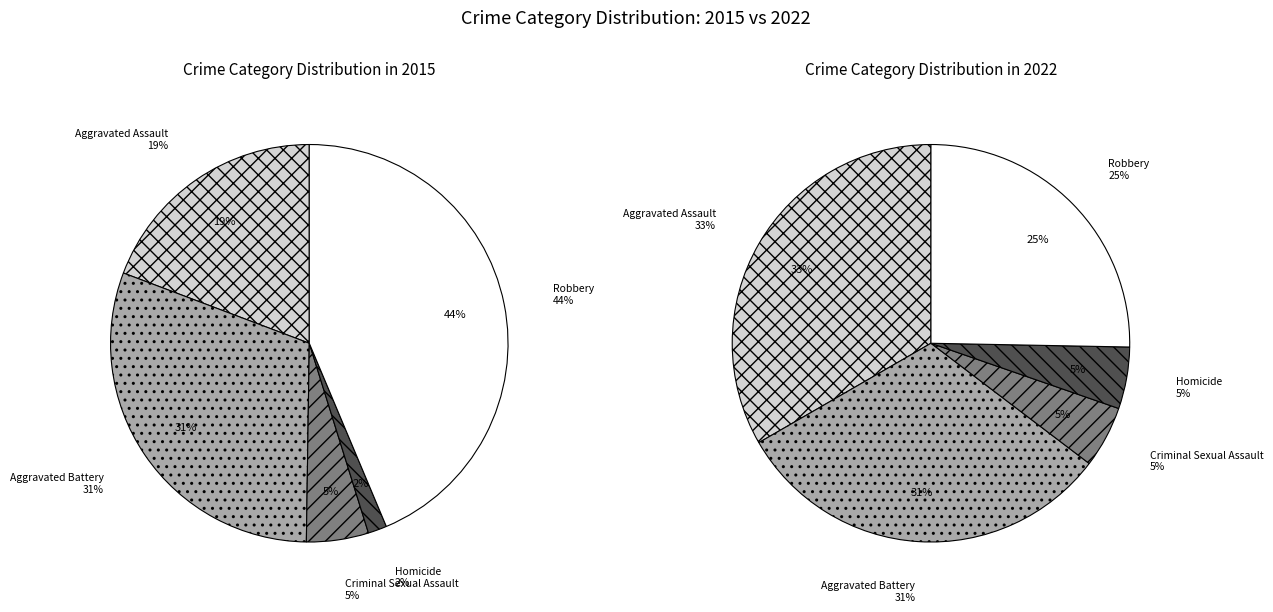

Count the number of slices in the pie.

5